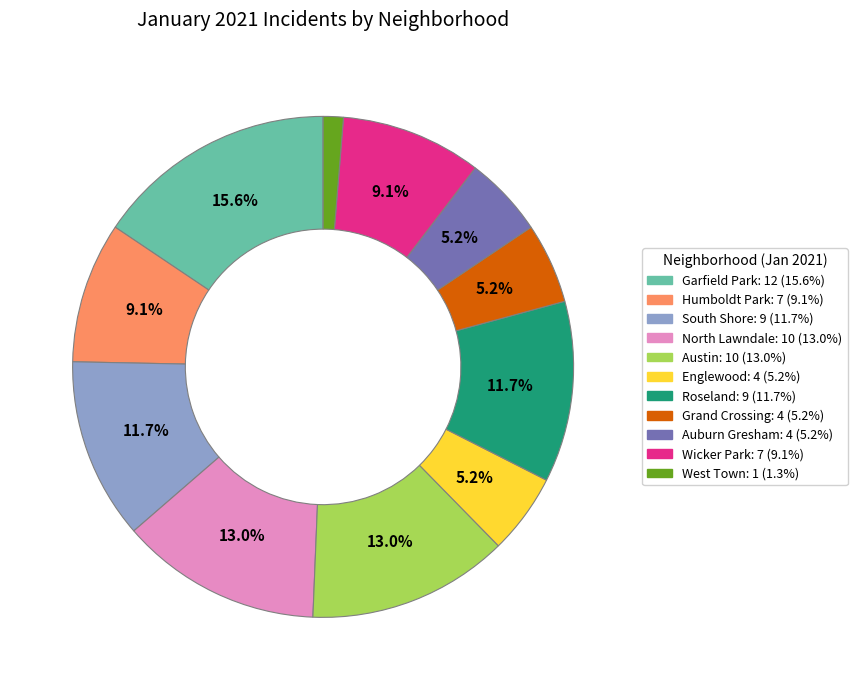

Does any single category account for the majority?

No